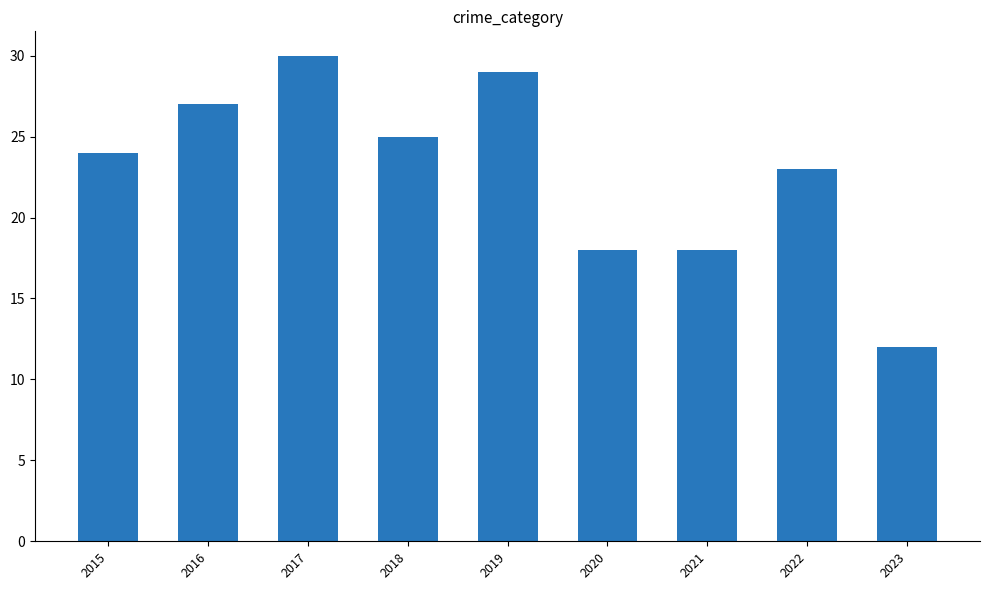

What value does the data have at 2015?

24